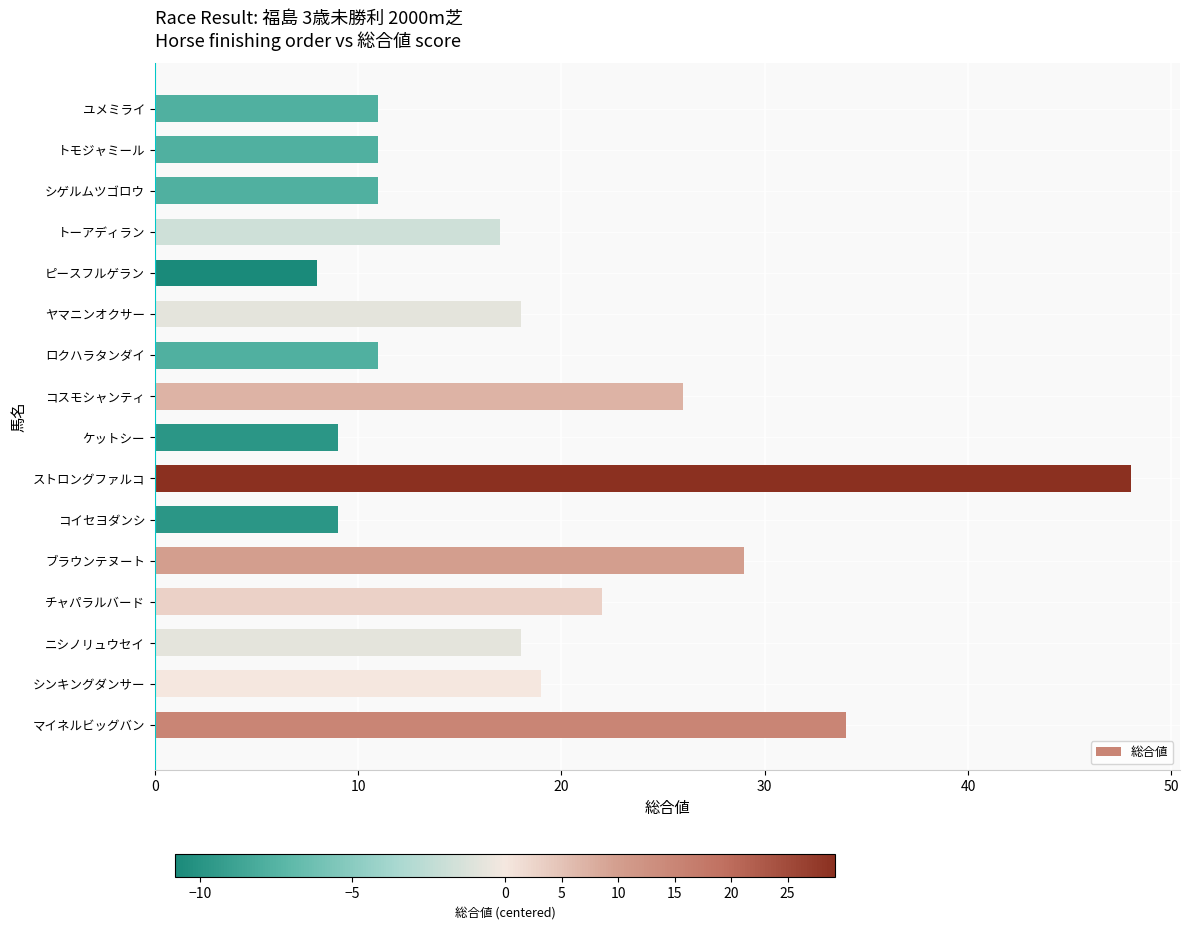

Reading top to bottom, extract all data points from this chart.

11	11	11	17	8	18	11	26	9	48	9	29	22	18	19	34